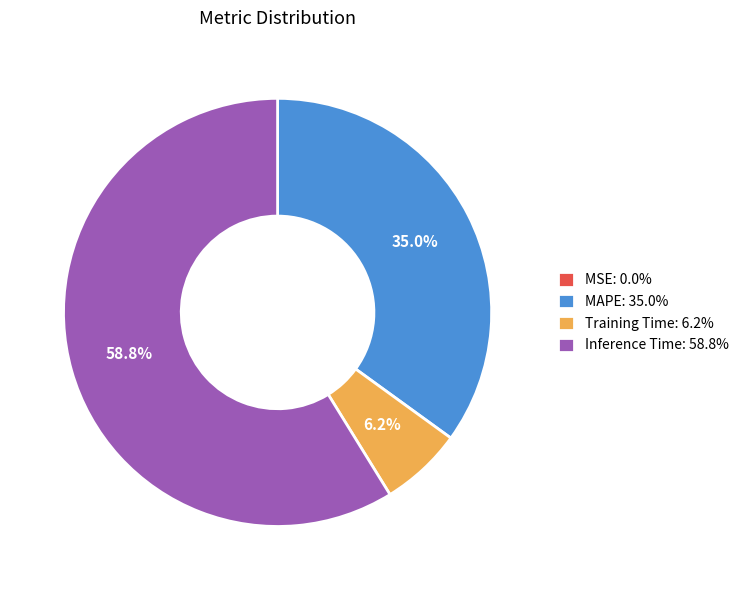

How much of the chart is everything except MAPE: 35.0%?

65.0%